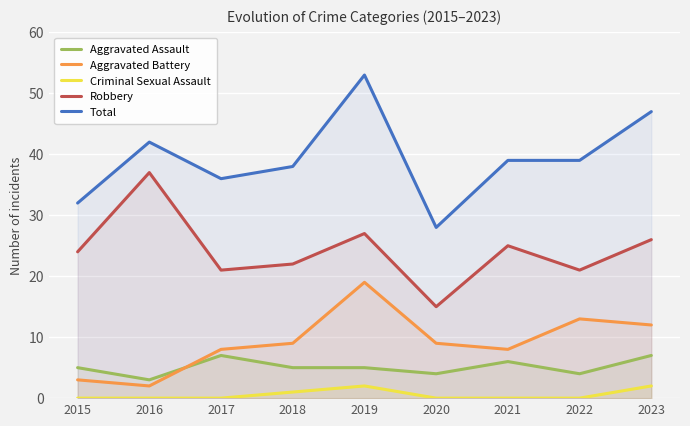

Count the Aggravated Assault values in the range 4 to 6.

6